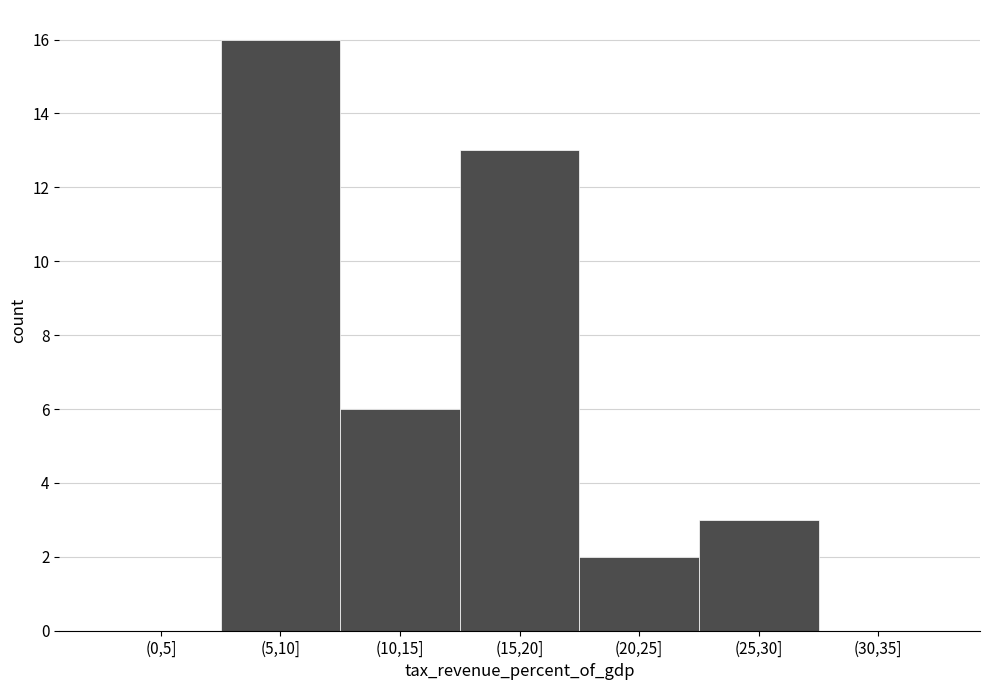

Reading right to left, list all the values displayed in this chart.

(30,35]=0	(25,30]=3	(20,25]=2	(15,20]=13	(10,15]=6	(5,10]=16	(0,5]=0